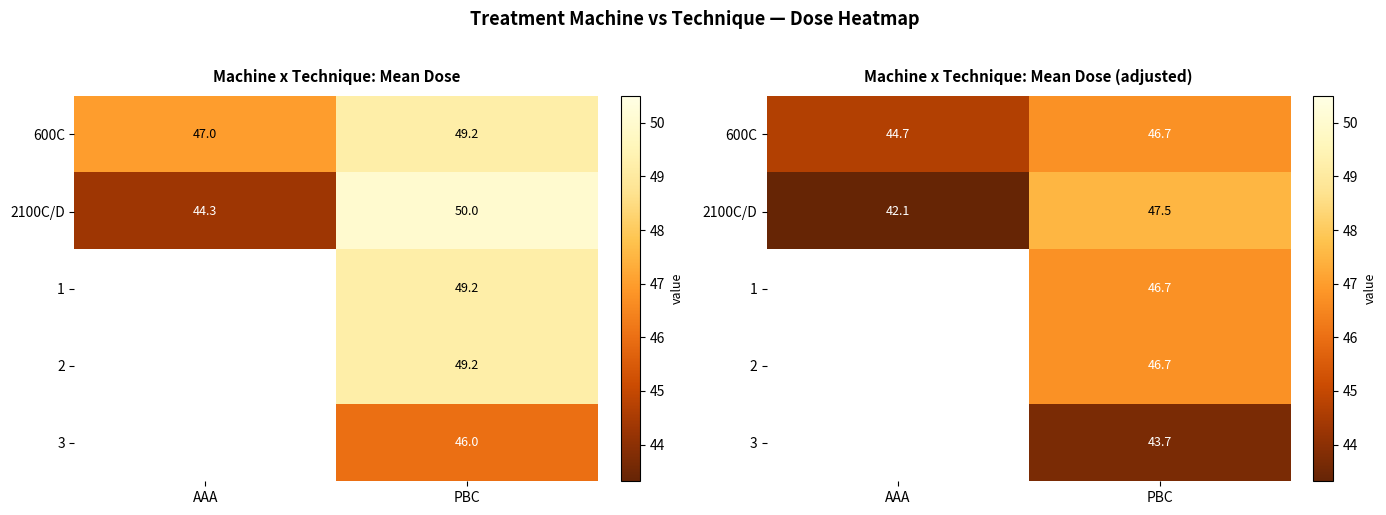

What is the sum of the 600C values at PBC and AAA?

91.4